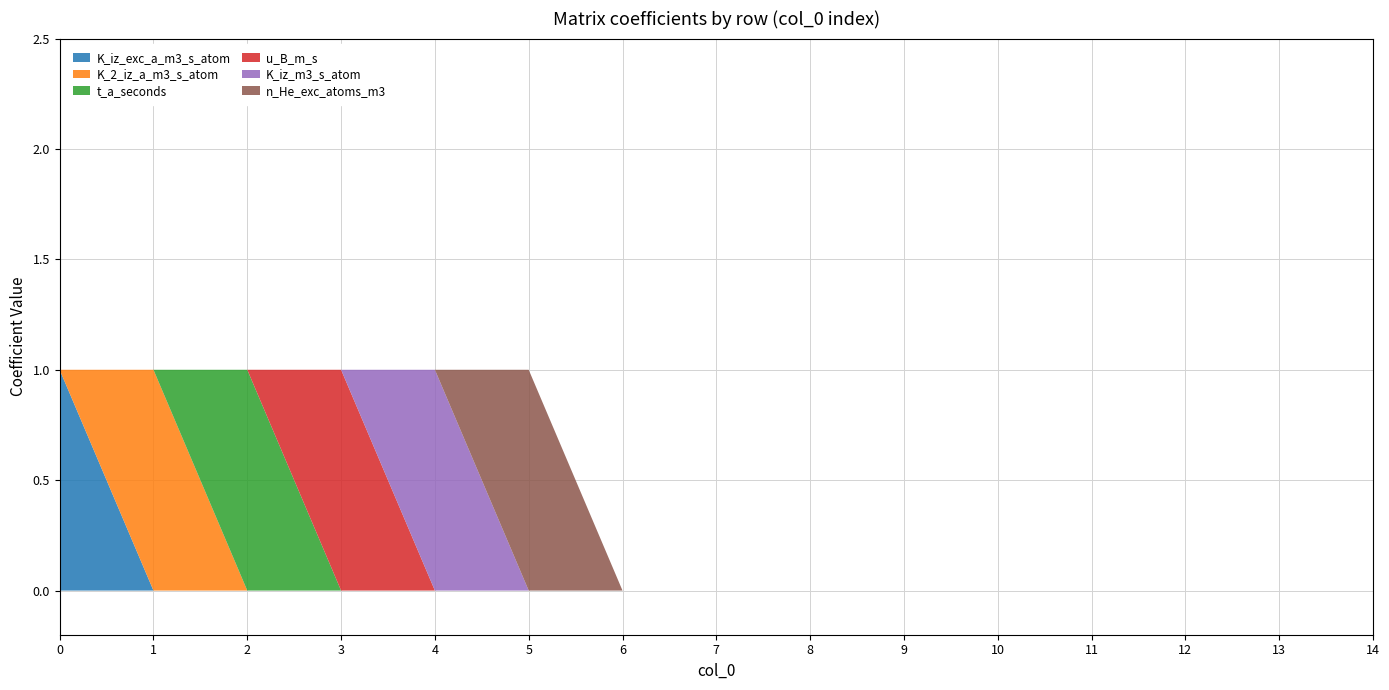

Reading right to left, transcribe all the data shown in this chart.

K_iz_exc_a_m3_s_atom: 14=0	13=0	12=0	11=0	10=0	9=0	8=0	7=0	6=0	5=0	4=0	3=0	2=0	1=0	0=1
K_2_iz_a_m3_s_atom: 14=0	13=0	12=0	11=0	10=0	9=0	8=0	7=0	6=0	5=0	4=0	3=0	2=0	1=1	0=0
t_a_seconds: 14=0	13=0	12=0	11=0	10=0	9=0	8=0	7=0	6=0	5=0	4=0	3=0	2=1	1=0	0=0
u_B_m_s: 14=0	13=0	12=0	11=0	10=0	9=0	8=0	7=0	6=0	5=0	4=0	3=1	2=0	1=0	0=0
K_iz_m3_s_atom: 14=0	13=0	12=0	11=0	10=0	9=0	8=0	7=0	6=0	5=0	4=1	3=0	2=0	1=0	0=0
n_He_exc_atoms_m3: 14=0	13=0	12=0	11=0	10=0	9=0	8=0	7=0	6=0	5=1	4=0	3=0	2=0	1=0	0=0